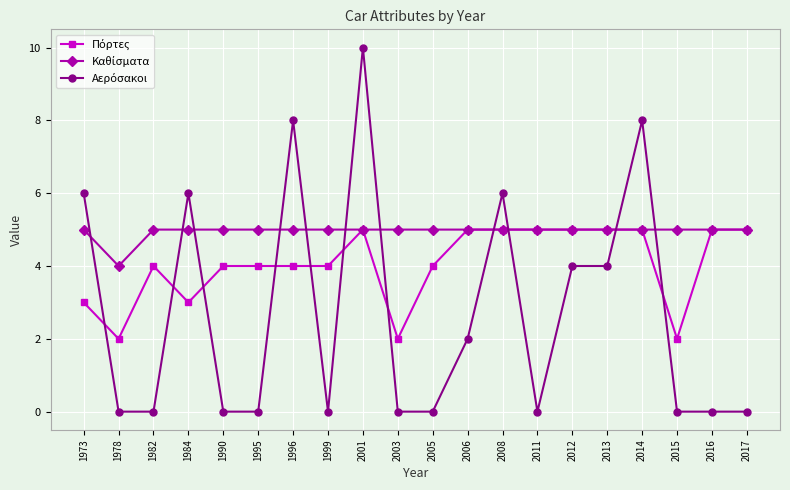

How many series are shown in this chart?

3